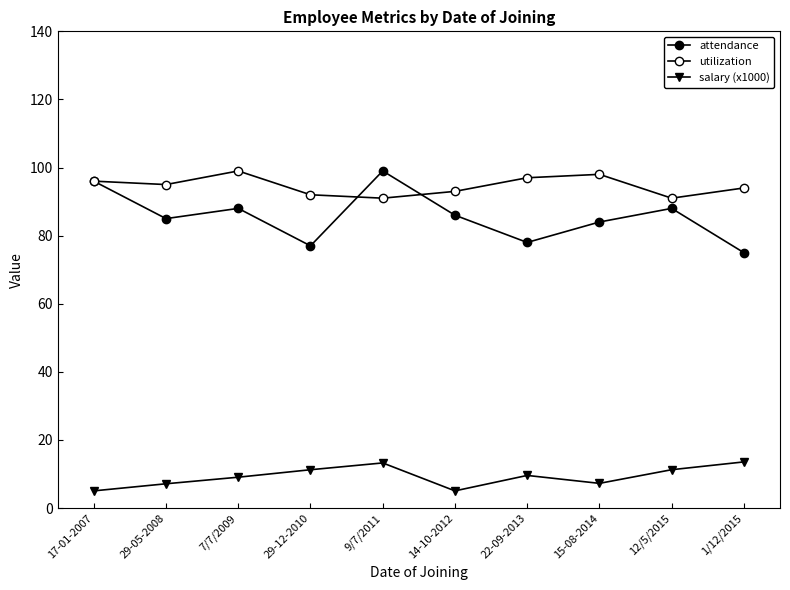

True or false: utilization and attendance cross at least once.

True